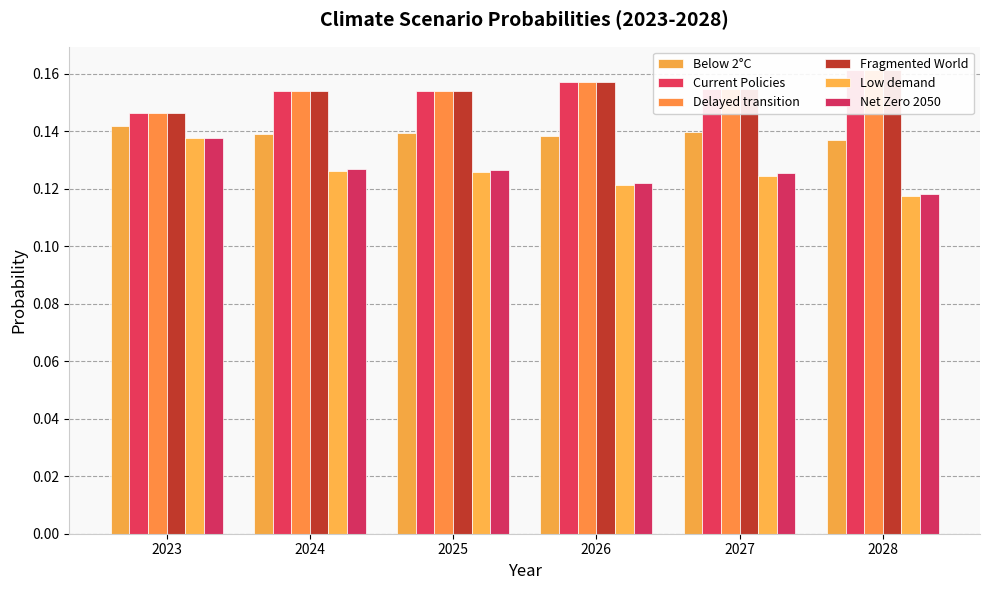

Rank the categories by Fragmented World value from highest to lowest.

2028, 2026, 2027, 2025, 2024, 2023